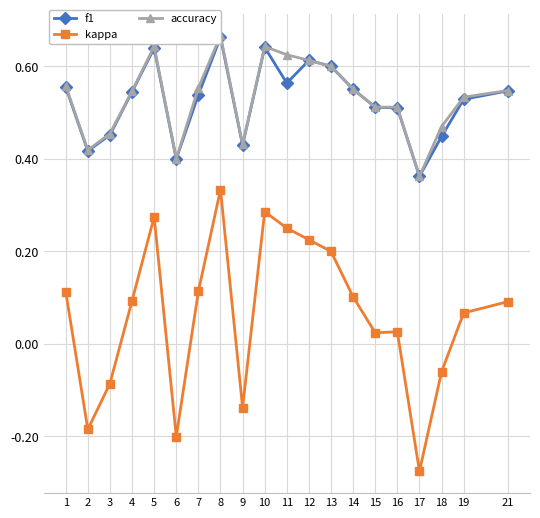

Which series changed the most between 6 and 14?

kappa